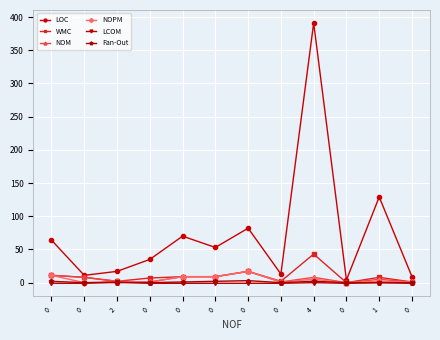

Between 0 and 0, which series saw the biggest shift?

LOC